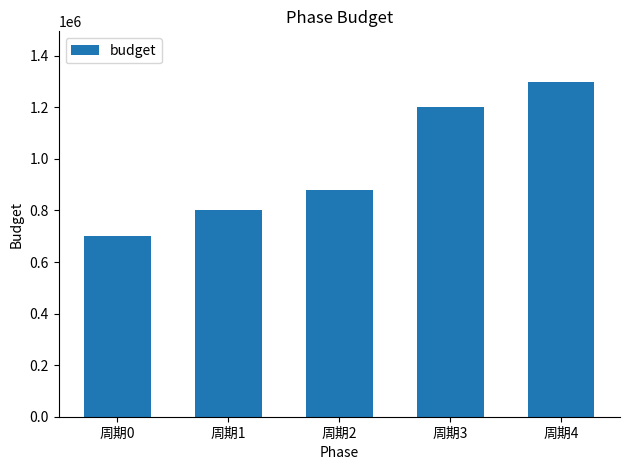

Which label corresponds to the smallest value in the chart?

周期0